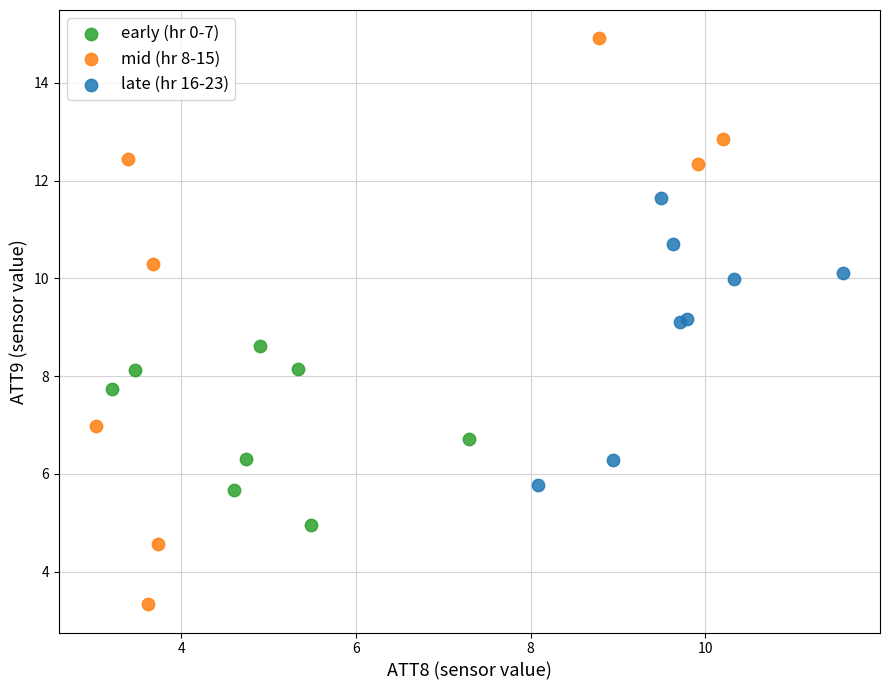

Which series contains the highest Y value?

mid (hr 8-15)